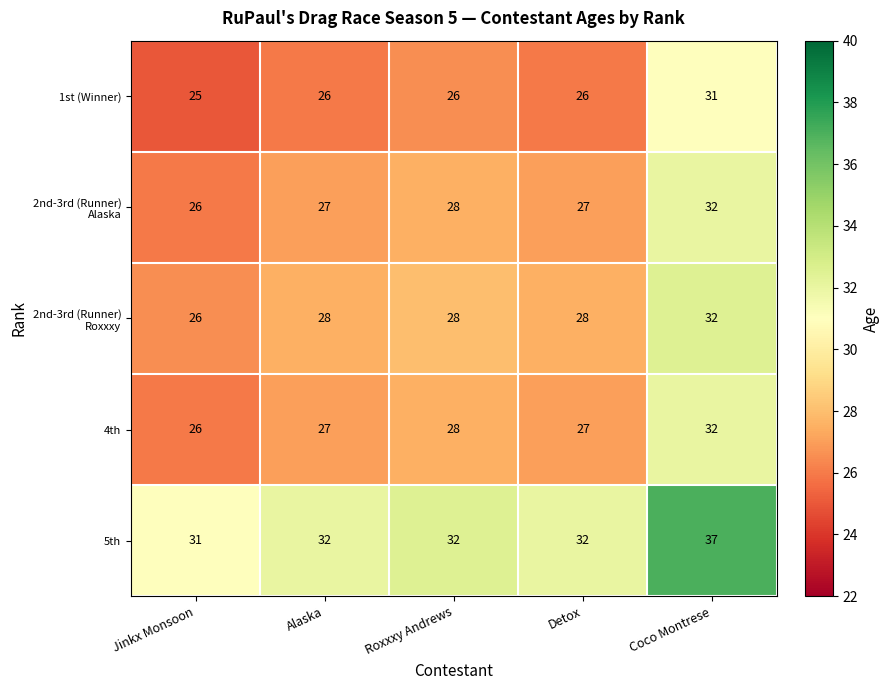

The value of 5th at Detox is 57. True or false?

False